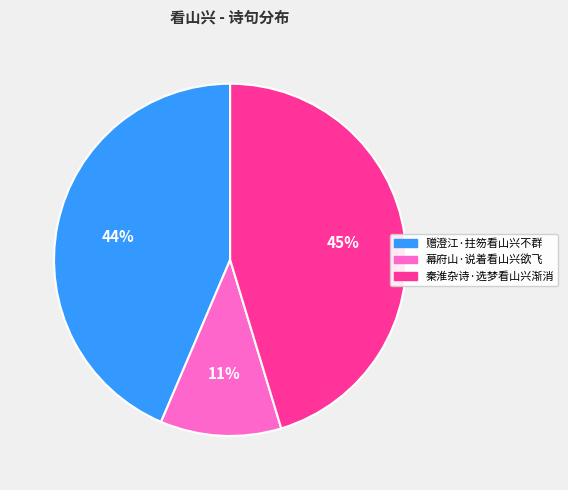

To the nearest percent, what portion does 秦淮杂诗·选梦看山兴渐消 represent?

45%